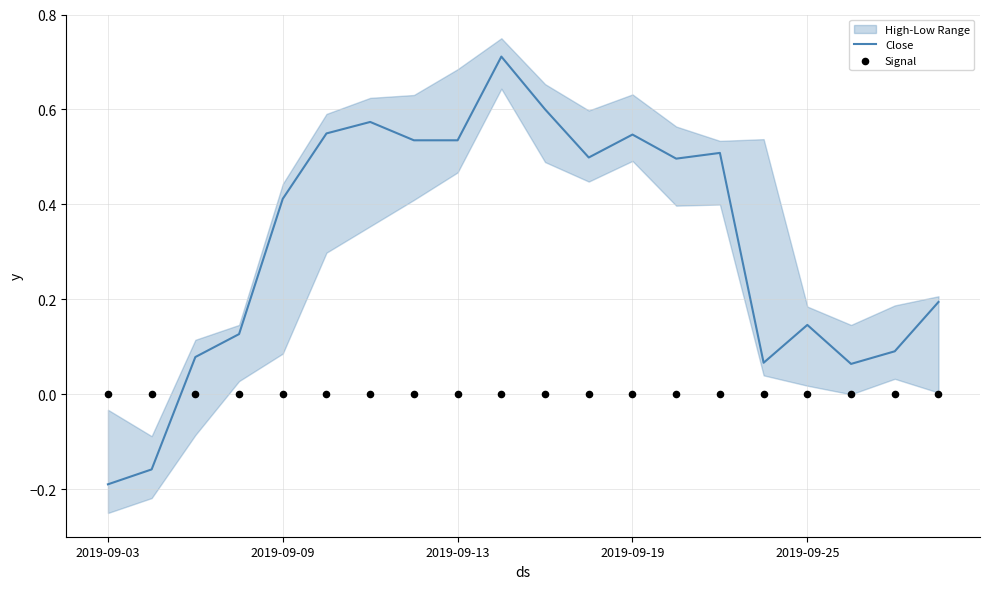

Which series has the widest spread of Y values?

Close